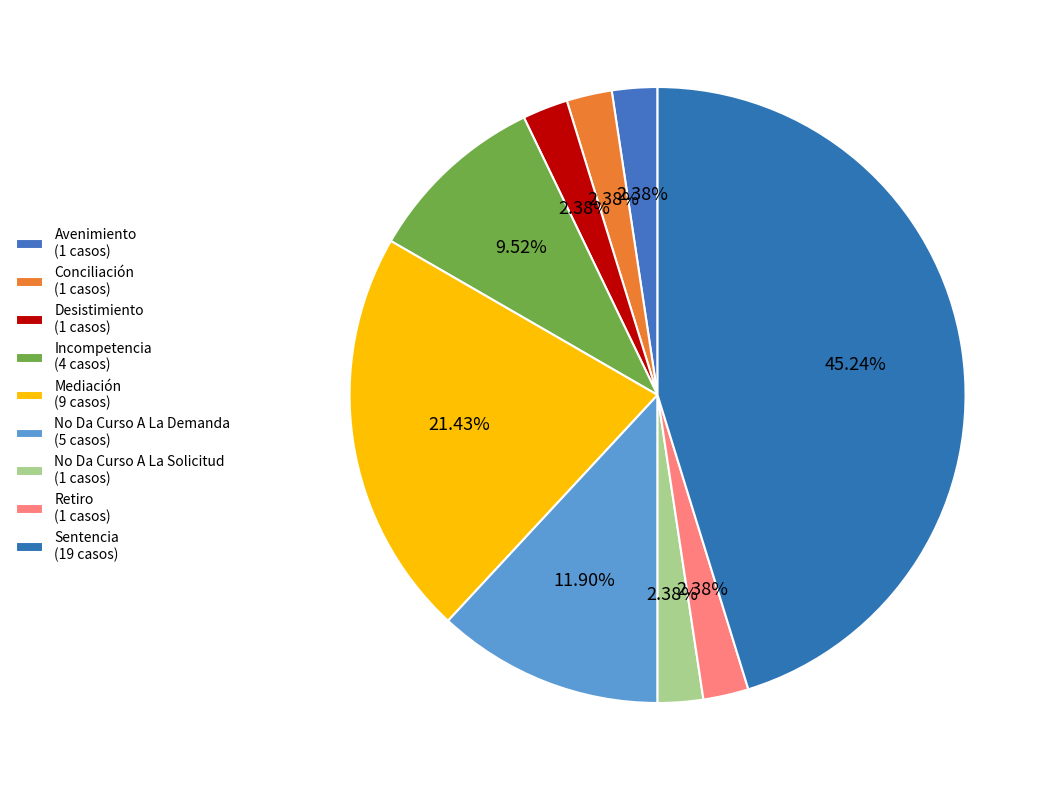

How many segments does this pie chart have?

9